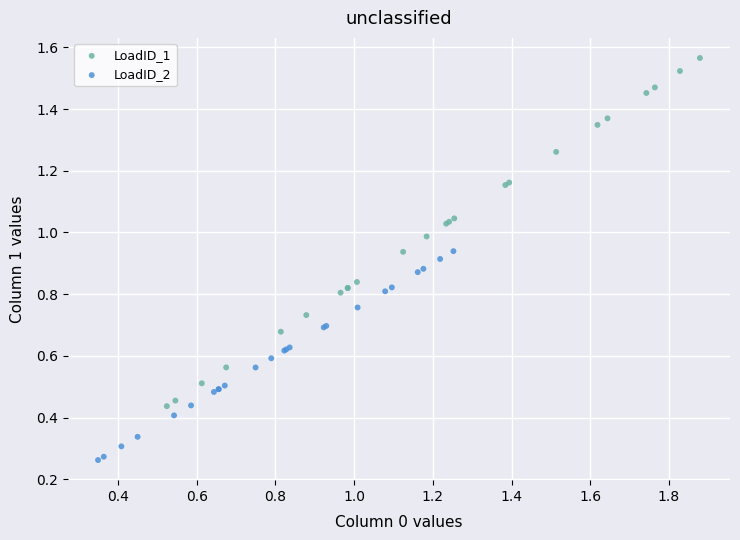

Which series contains the lowest Y value?

LoadID_2